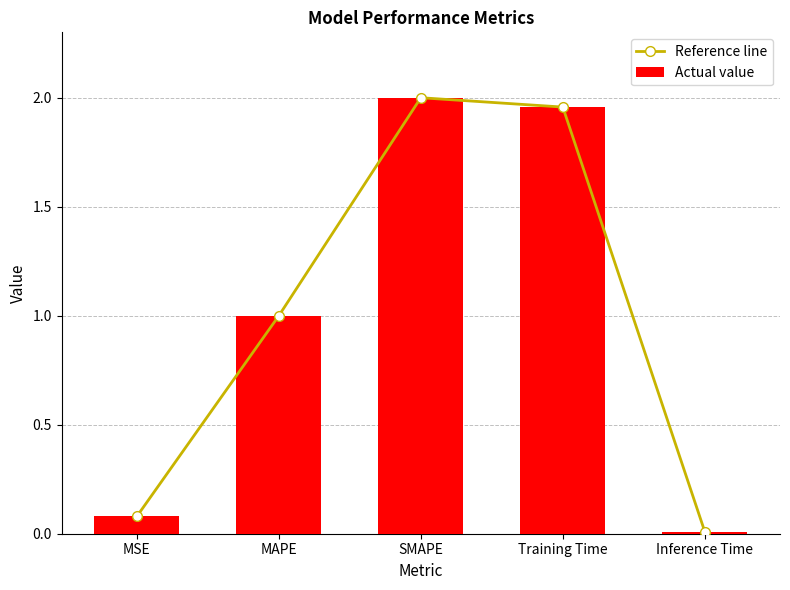

What is the label of the 5th bar from the left?

Inference Time